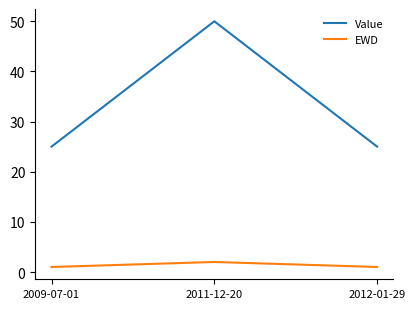

Which series has the widest spread of values?

Value